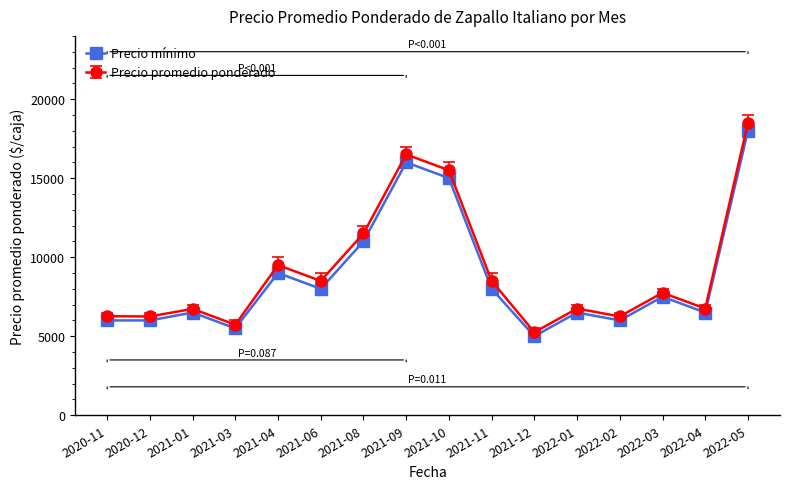

Which series has the largest range (max minus min)?

Precio promedio ponderado